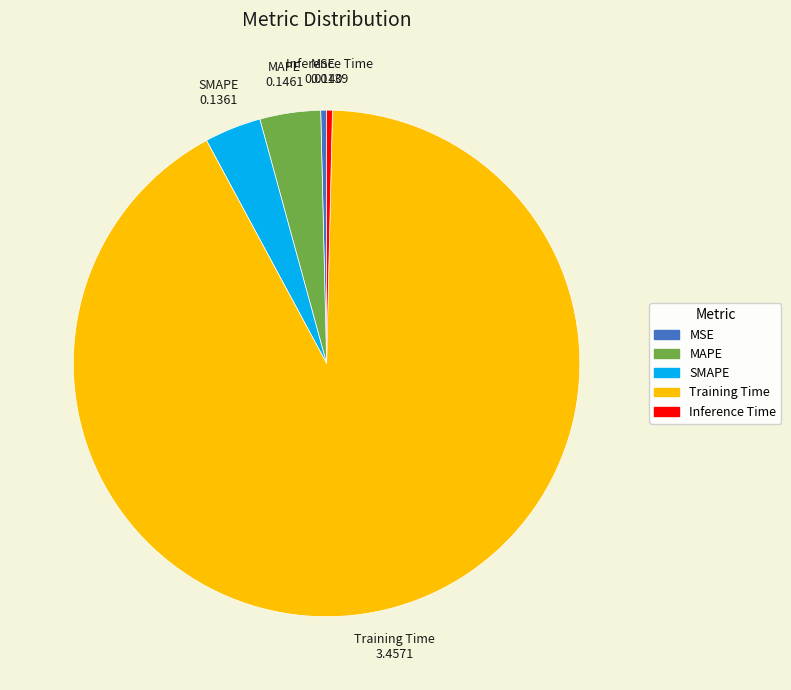

Which category has the biggest portion of the pie?

Training Time